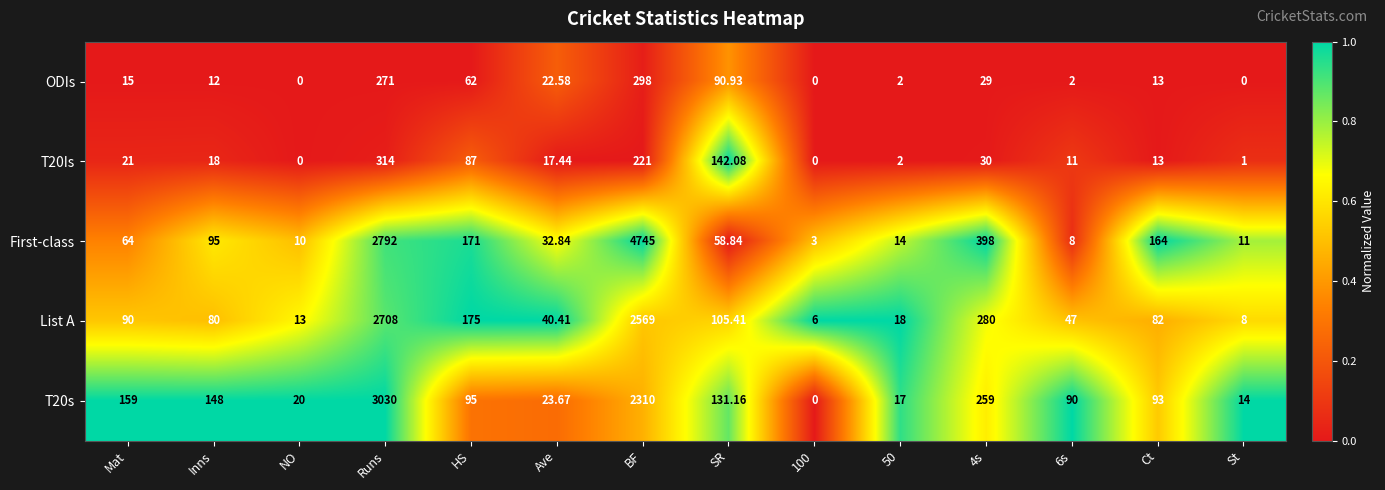

Between 4s and St, which series saw the biggest shift?

First-class